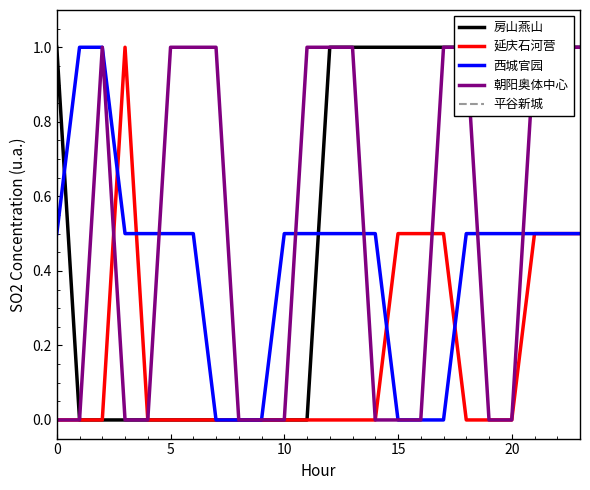

True or false: 平谷新城 has more than 1 points higher than both neighbors.

False